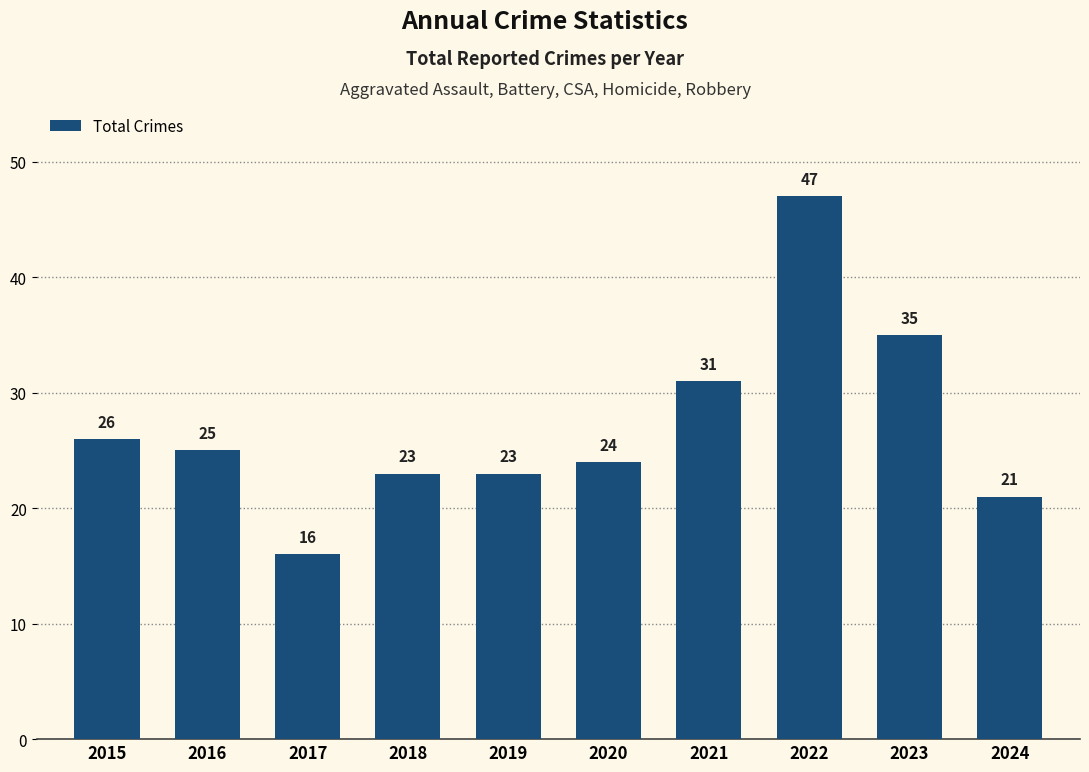

At which category does the chart reach its peak across all series?

2022